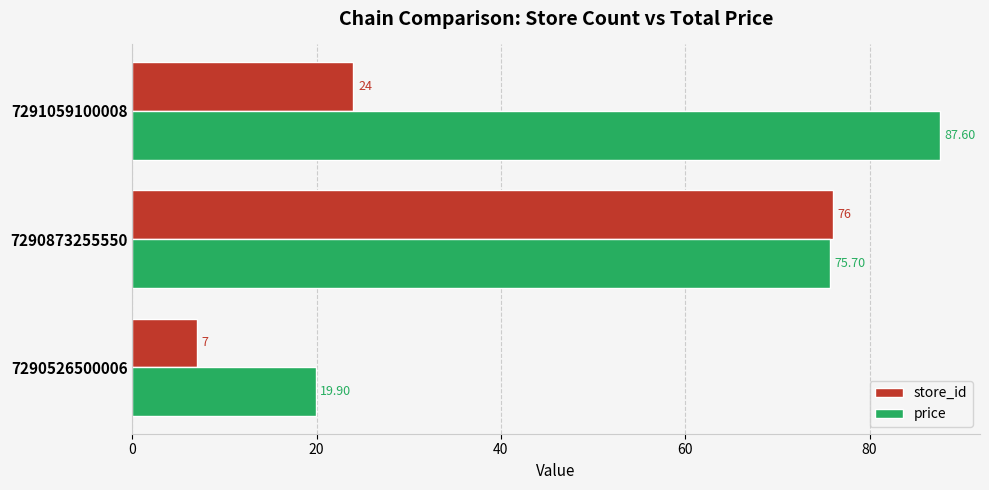

Which category has the highest value across all series?

7291059100008